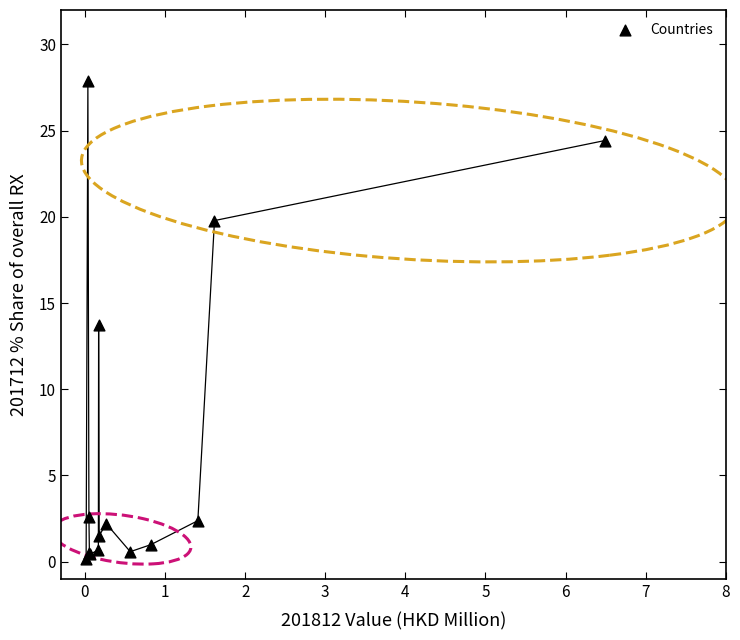

What Y value in the scatter plot is closest to 13?

13.7